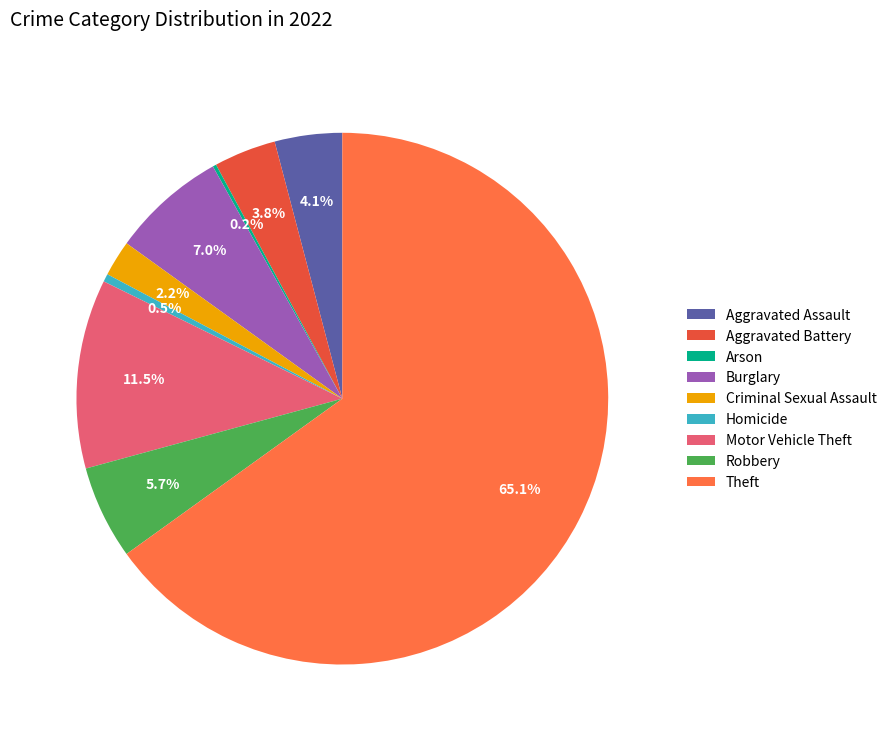

What is the total percentage of Homicide and Motor Vehicle Theft?

12.0%